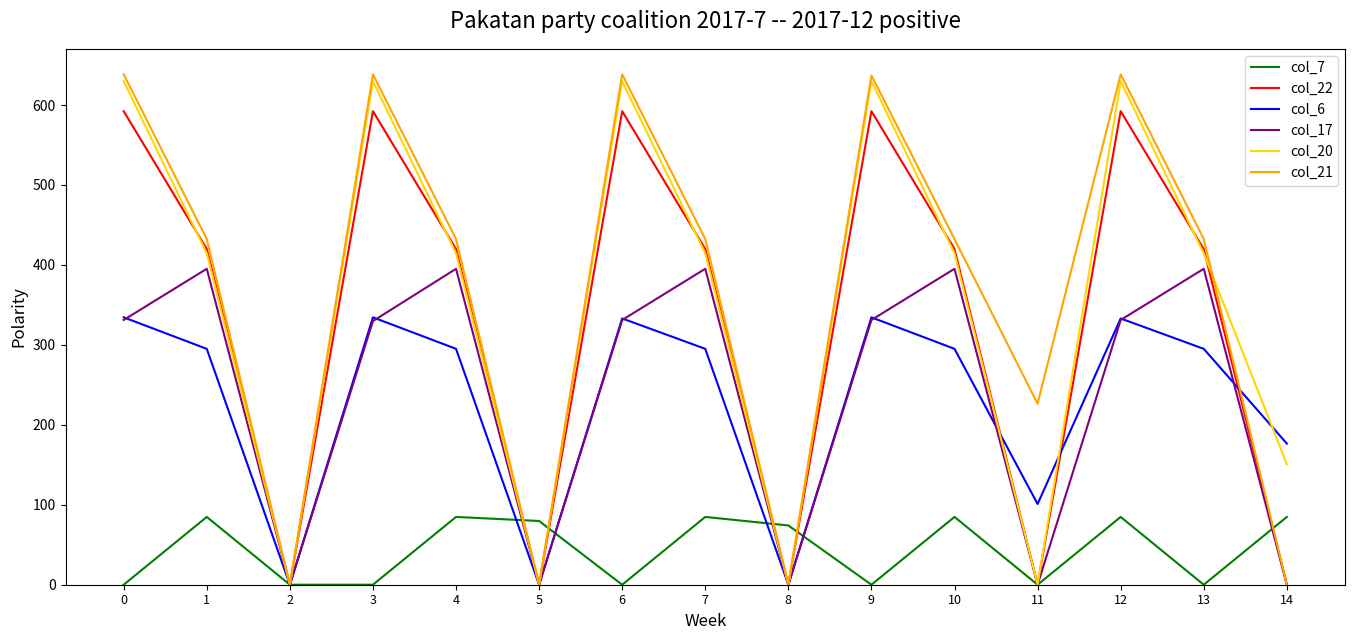

How many interior local peaks does the col_17 series have?

5